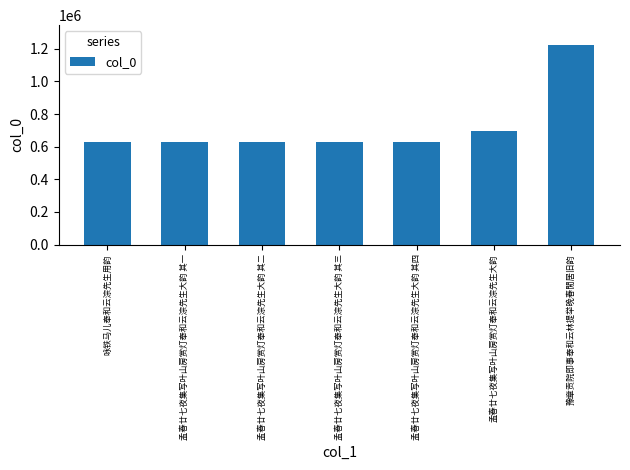

How many bars are there in total?

7